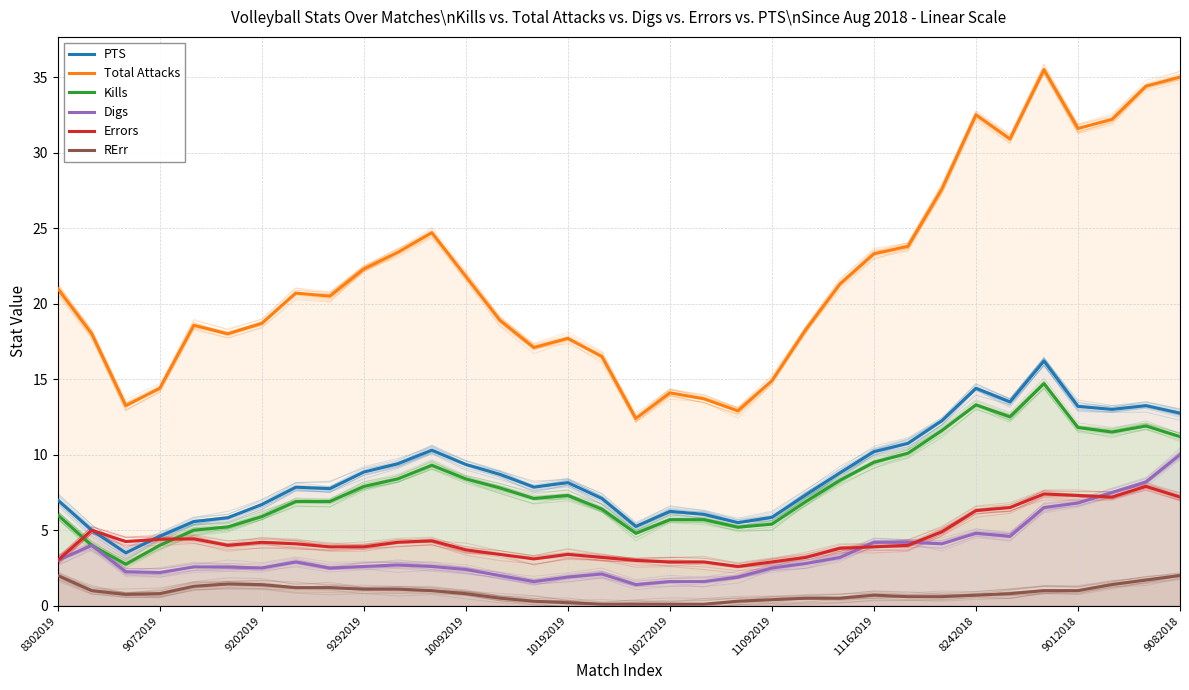

What are all the series names shown in the legend?

PTS, Total Attacks, Kills, Digs, Errors, RErr